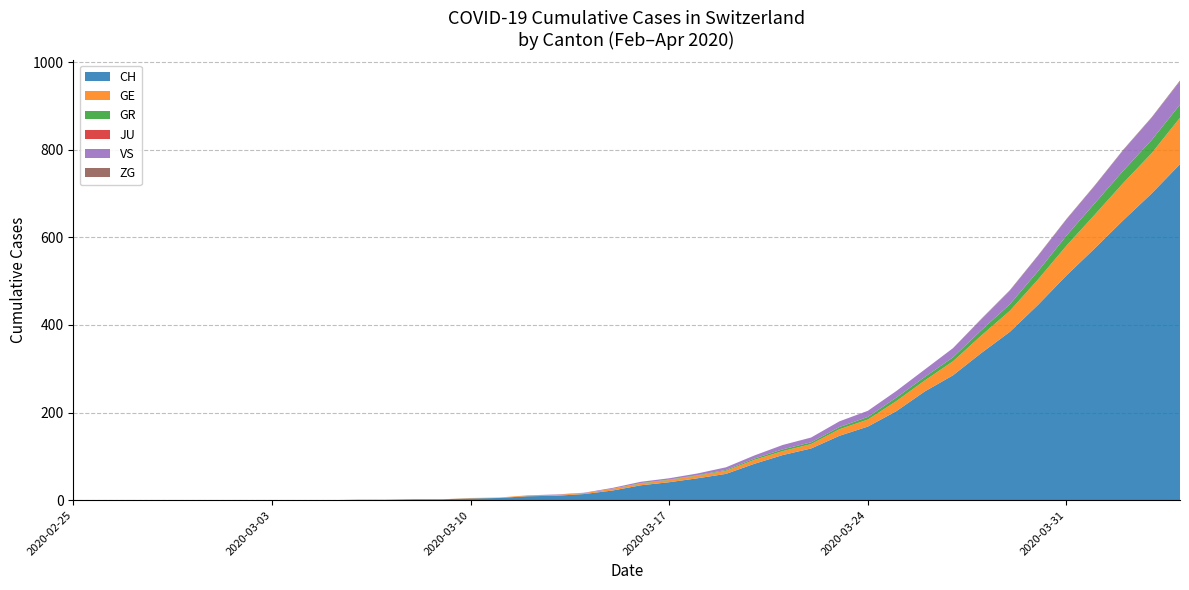

Reading left to right, list all the values displayed in this chart.

CH: 0	0	0	0	0	0	0	0	0	0	1	1	2	2	4	5	9	10	14	22	34	41	50	60	83	103	118	147	168	203	248	285	336	384	446	513	575	639	700	767
GE: 0	0	0	0	0	0	0	0	0	0	0	0	0	0	1	1	2	2	2	4	4	5	6	7	9	9	10	15	16	23	25	32	40	48	58	68	77	85	92	106
GR: 0	0	0	0	0	0	0	0	0	0	0	0	0	0	0	0	0	0	0	0	1	1	1	2	3	4	4	5	6	8	8	9	12	15	19	23	26	28	30	30
JU: 0	0	0	0	0	0	0	0	0	0	0	0	0	0	0	0	0	0	0	0	0	0	0	0	0	0	0	0	0	0	0	0	0	0	0	0	0	0	0	0
VS: 0	0	0	0	0	0	0	0	0	0	0	0	0	0	0	0	0	1	1	2	3	3	4	6	7	10	11	13	14	15	17	21	25	31	35	37	40	47	51	53
ZG: 0	0	0	0	0	0	0	0	0	0	0	0	0	0	0	0	0	0	0	0	0	0	0	0	0	0	0	0	0	0	0	0	1	1	1	1	1	1	1	2